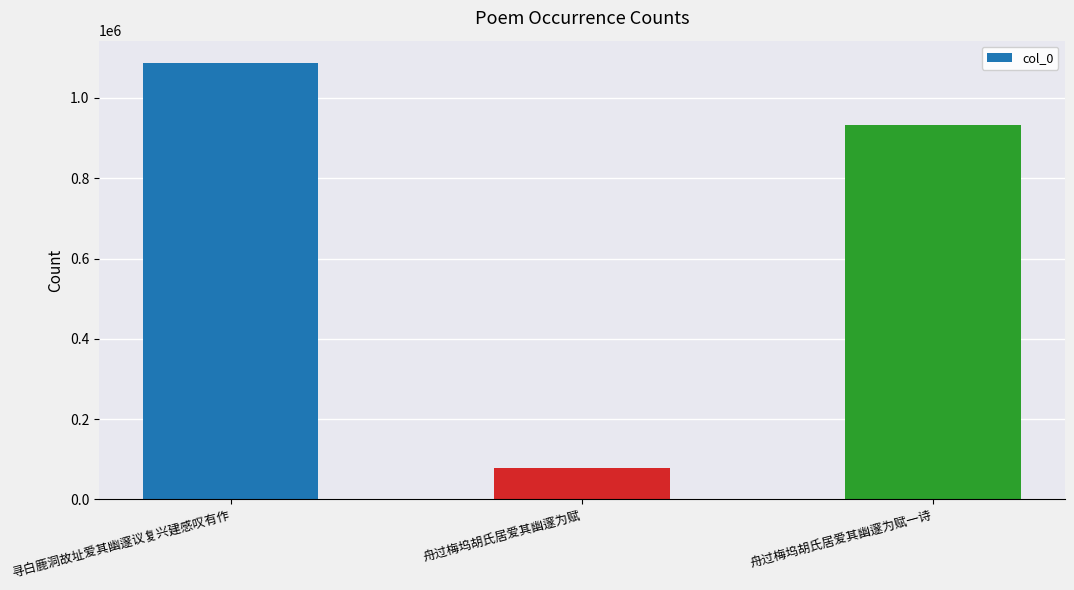

What is the ratio of the value at 寻白鹿洞故址爱其幽邃议复兴建感叹有作 to the value at 舟过梅坞胡氏居爱其幽邃为赋?

13.8